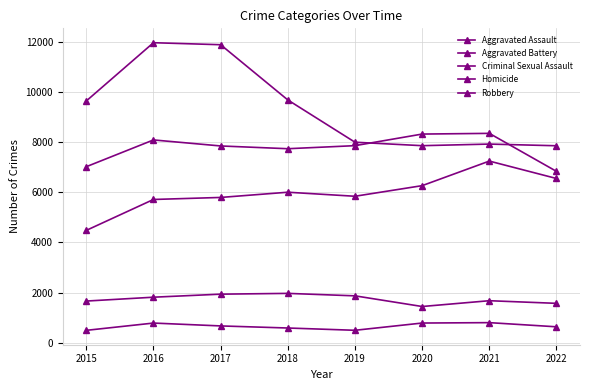

Where does the Criminal Sexual Assault series first go above 1817?

2017